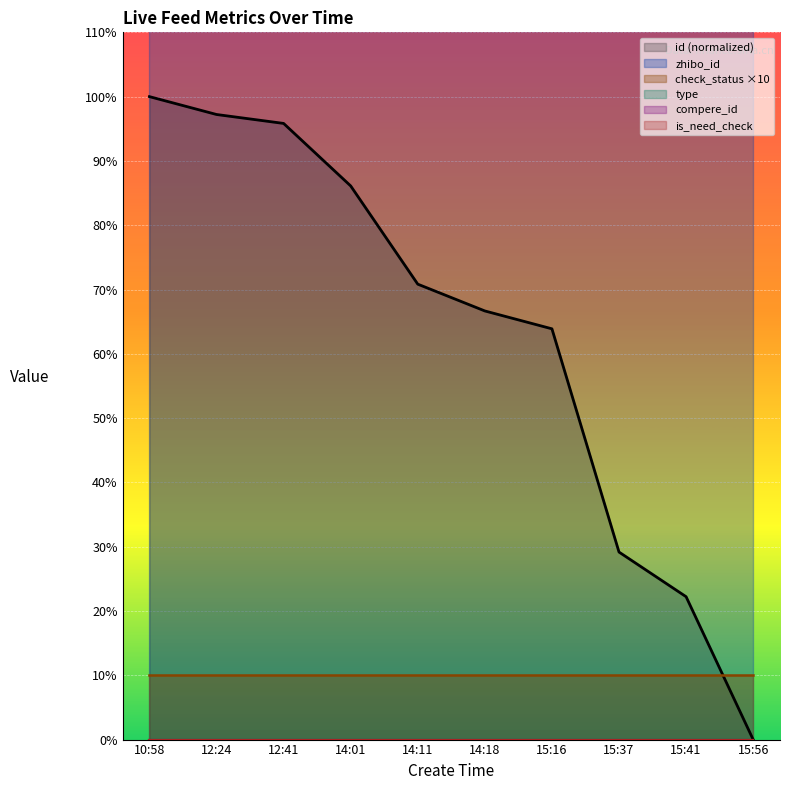

What is the spread (max minus min) of values at 15:41?

152.0